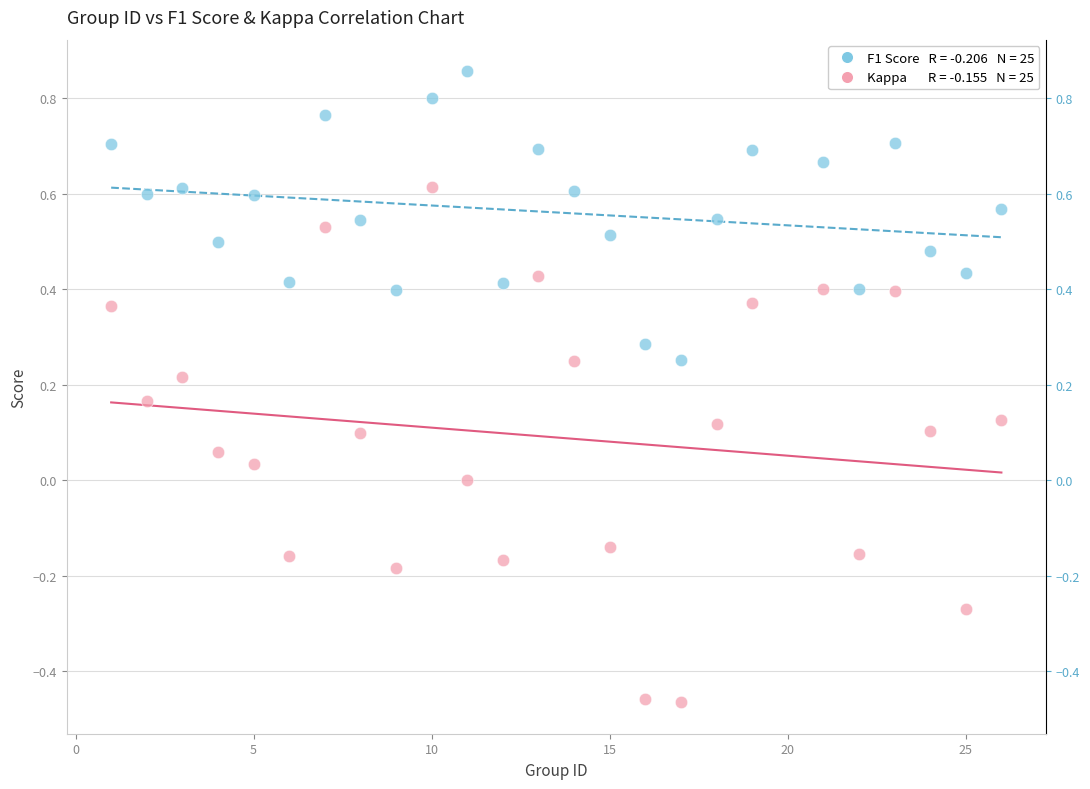

Across all data points, what is the range of X values (max minus min)?

25.0